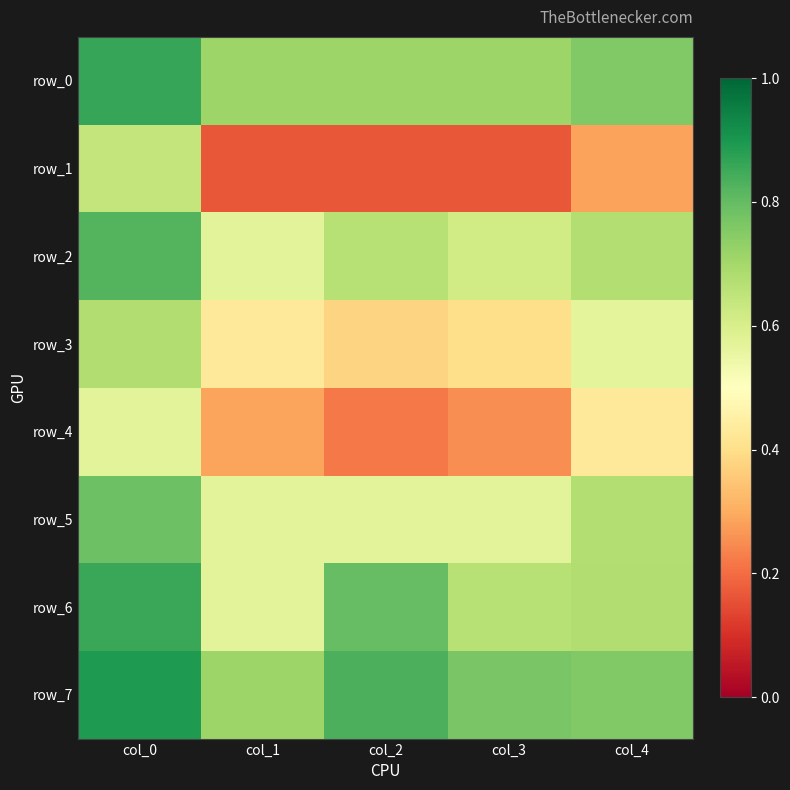

Which series has the largest range (max minus min)?

row_1